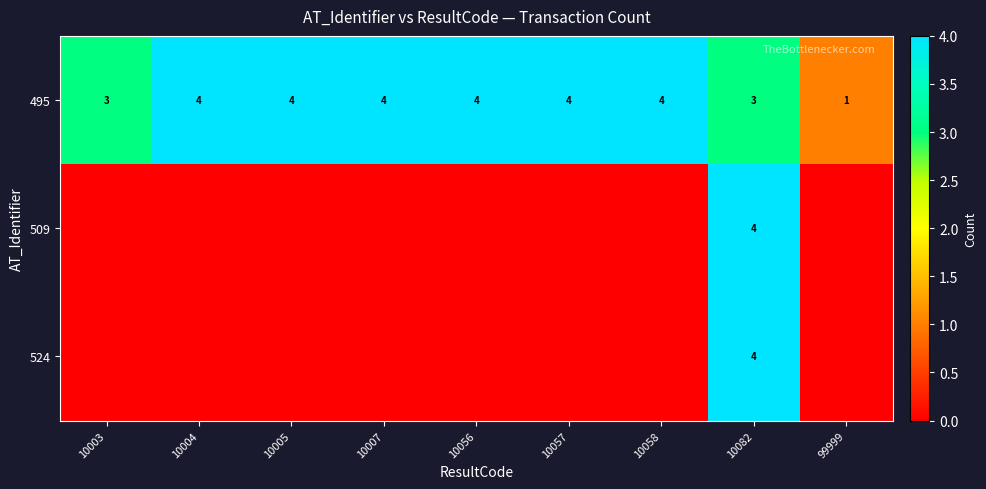

What is the difference between the maximum and minimum values in the 495 series?

3